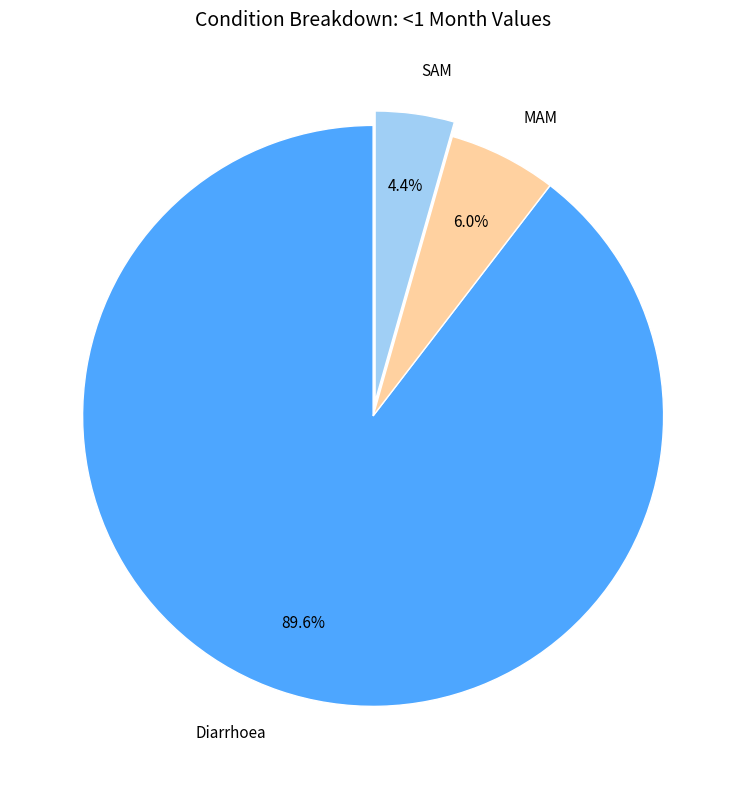

Which slice is the largest?

Diarrhoea